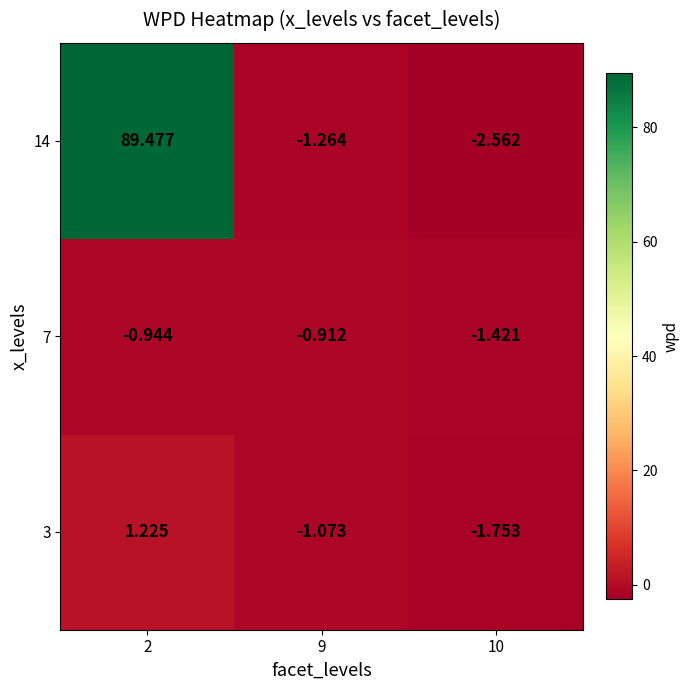

Is the value of 3 at 2 greater than the value of 7 at 2?

Yes